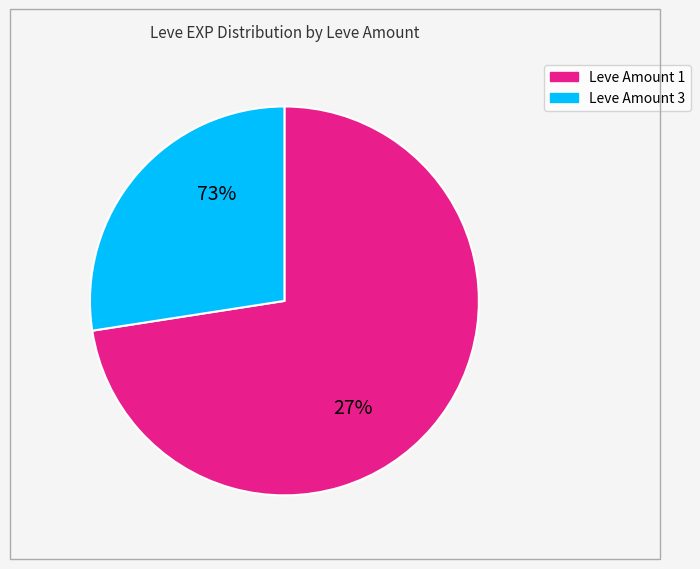

What percentage do 3 and 1 together represent?

100.0%